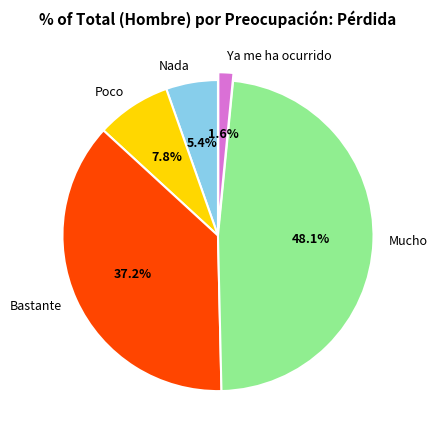

Does any single category account for the majority?

No